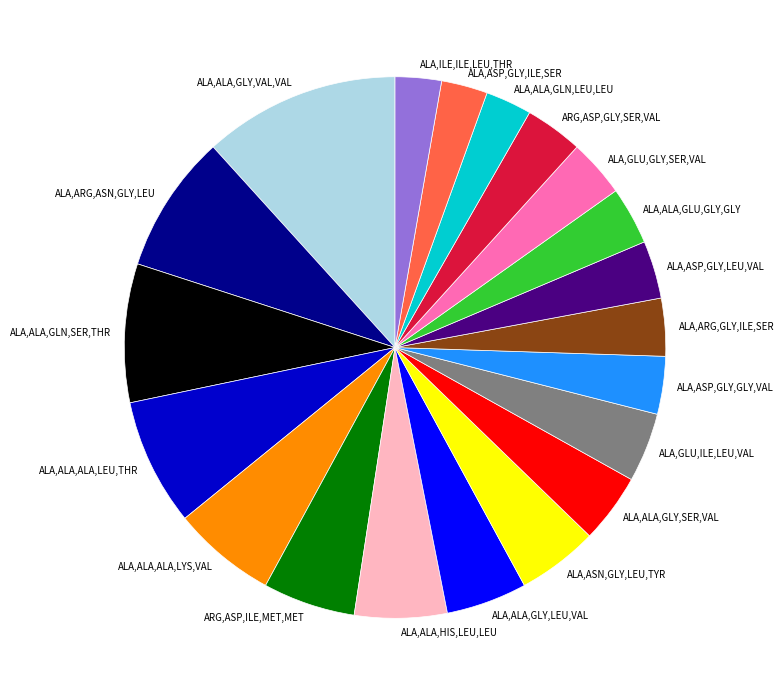

What is the ratio of the value at ALA,ILE,ILE,LEU,THR to the value at ALA,ALA,GLY,SER,VAL?

0.7